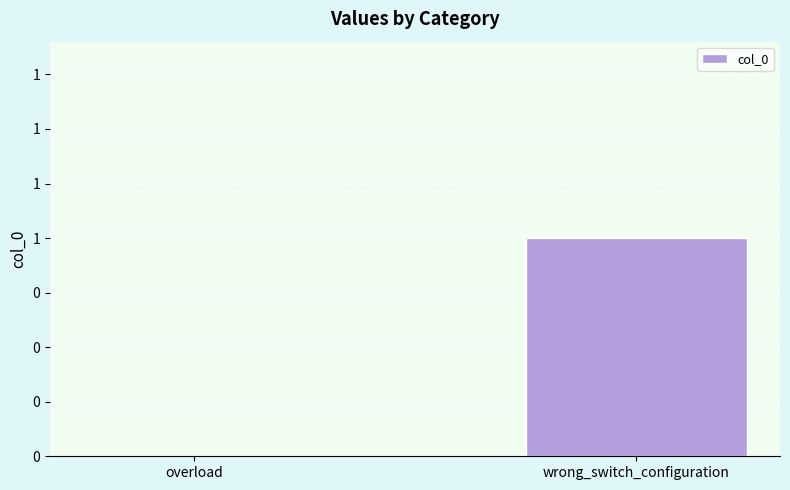

What value does the data have at wrong_switch_configuration?

1